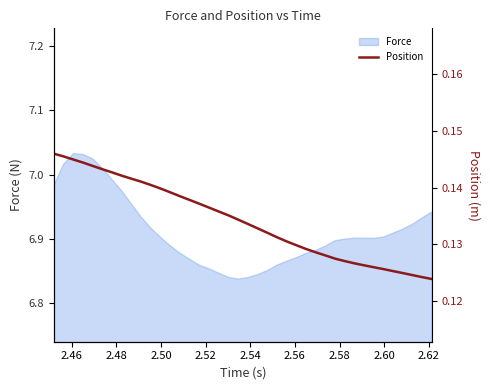

What is the smallest value displayed?

0.1